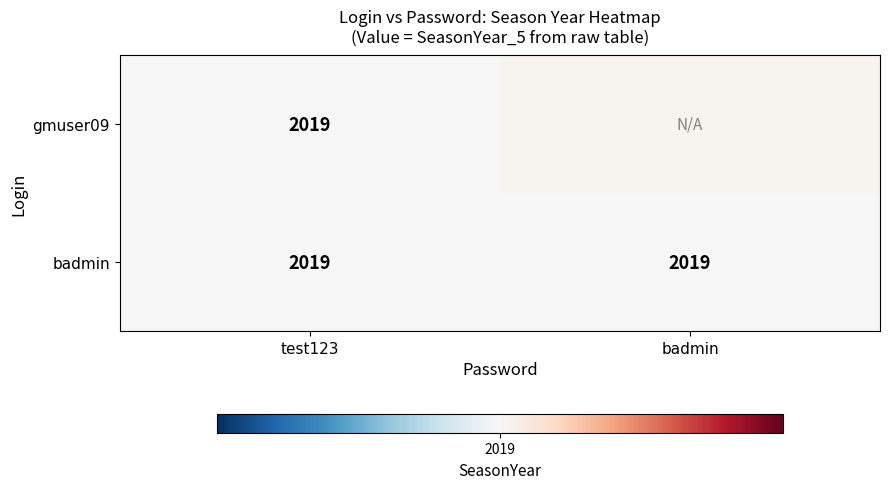

How many distinct data groups are displayed?

2